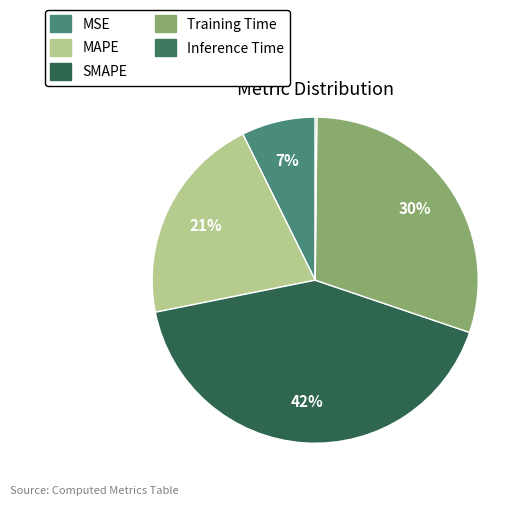

How many slices are in this pie chart?

5